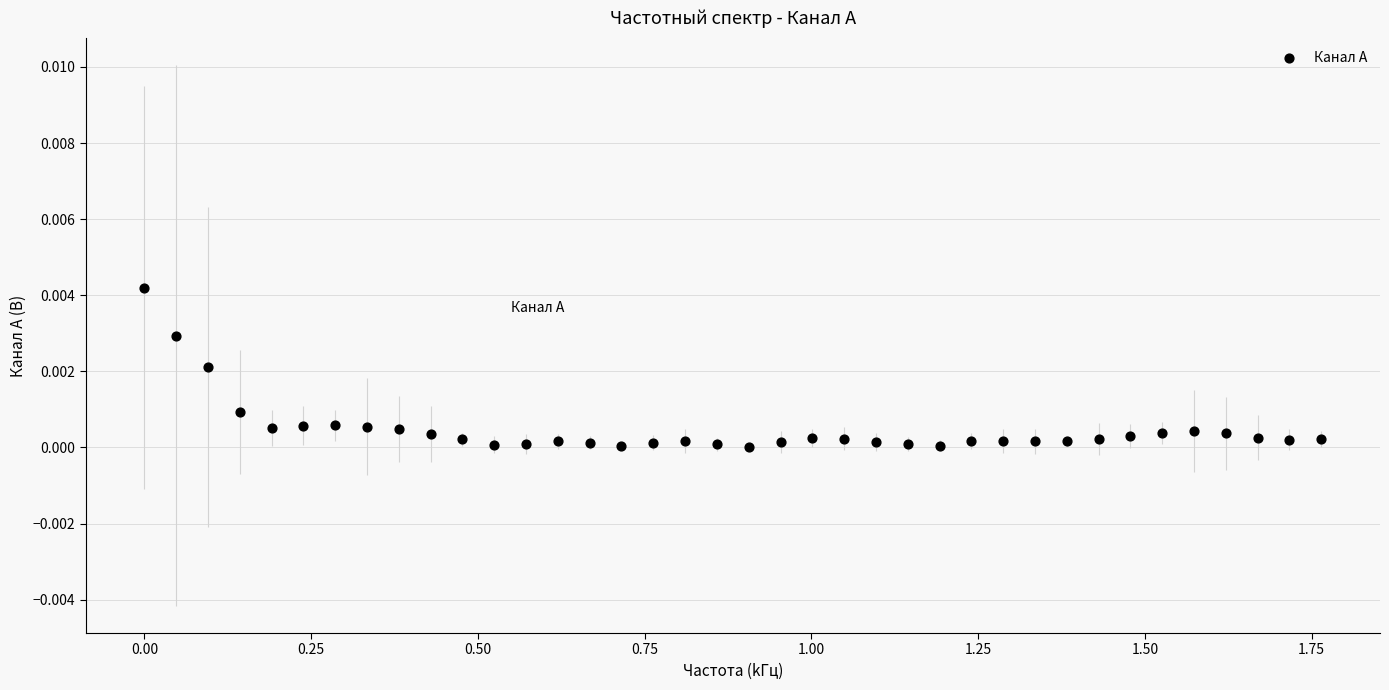

What is the range of X values (max minus min)?

1.8